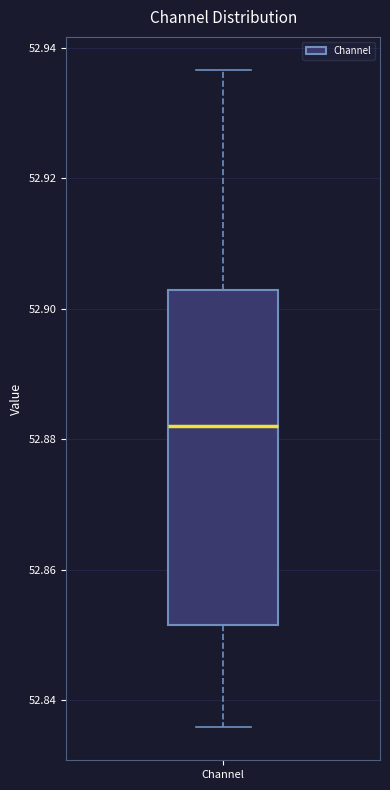

Transcribe this box plot: give where the median line is, the range the box spans, and where the two whiskers end, as read against the y-axis. The values are not printed on the chart, so give them approximately, as read against the axis.

median 52.882, box 52.852 to 52.902, whiskers 52.836 to 52.936